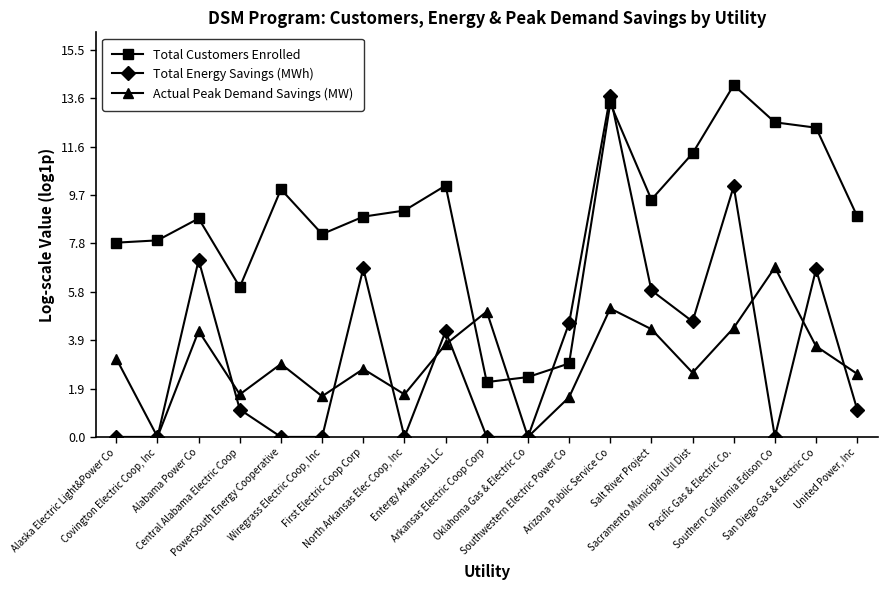

What is the maximum value shown in the chart?

14.1